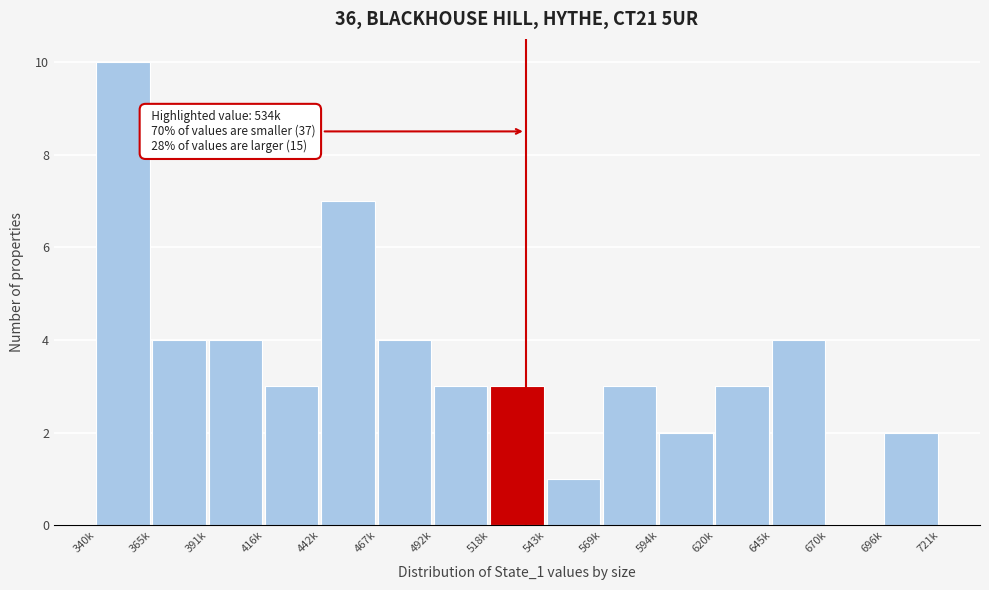

Reading left to right, transcribe all the data shown in this chart.

340k=10	365k=4	391k=4	416k=3	442k=7	467k=4	492k=3	518k=3	543k=1	569k=3	594k=2	620k=3	645k=4	670k=0	696k=2